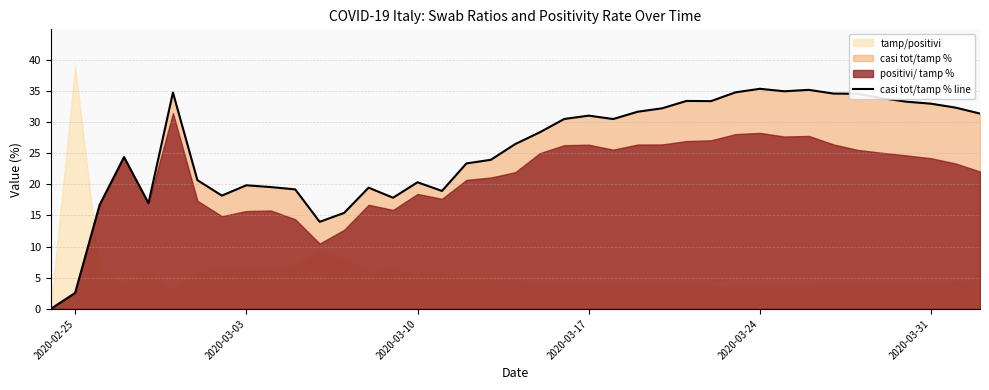

True or false: casi tot/tamp % line has a value of 35.3 at 2020-03-24.

True